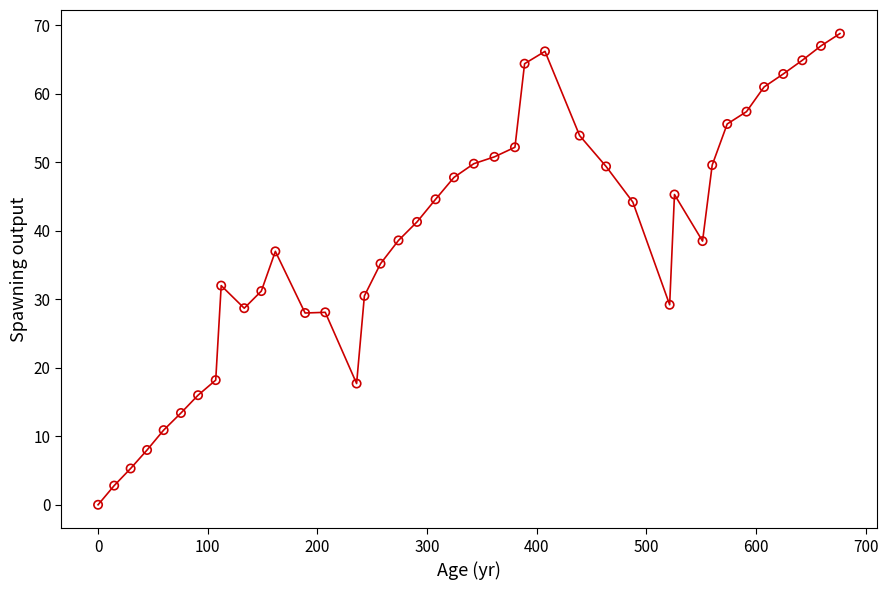

What Y value in the scatter plot is closest to 34?

35.2